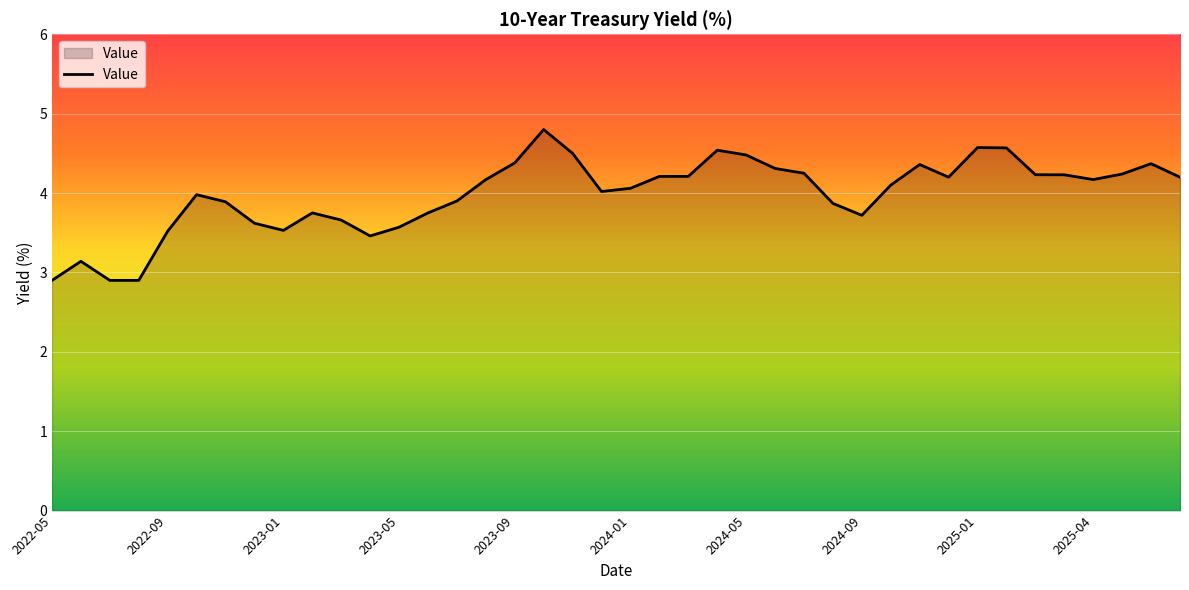

What is the greatest value displayed?

4.8